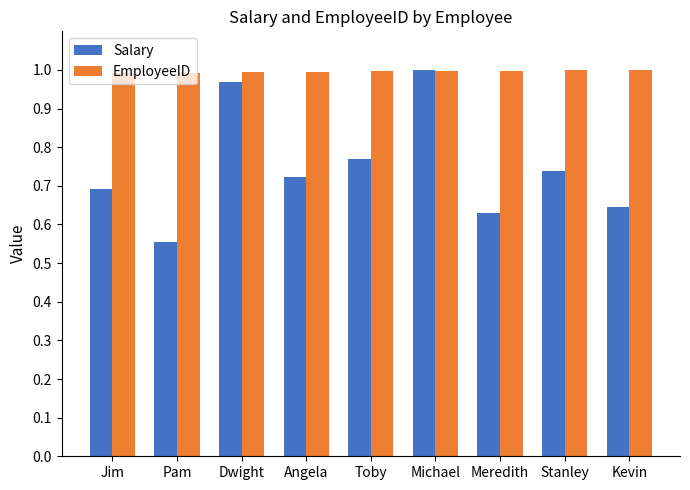

What is the sum of the EmployeeID values at Jim and Michael?

2.0